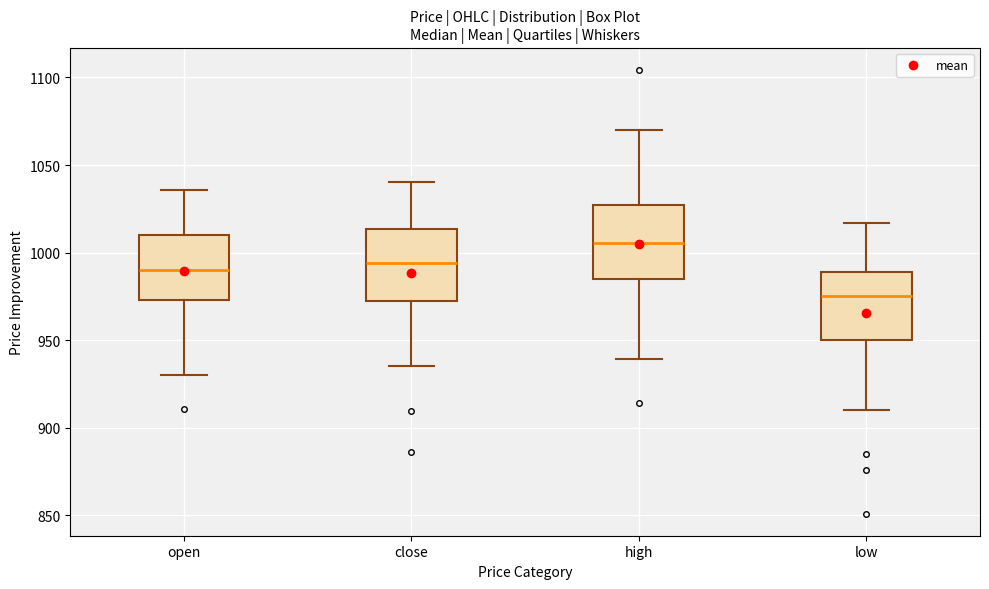

Reading left to right, read every box against the y-axis: the position of its median line, the range the box covers, and the ends of its whiskers. The values are not printed on the chart, so give them approximately, as read against the axis.

open: median 990, box 975 to 1010, whiskers 930 to 1035
close: median 995, box 970 to 1015, whiskers 935 to 1040
high: median 1005, box 985 to 1025, whiskers 940 to 1070
low: median 975, box 950 to 990, whiskers 910 to 1015